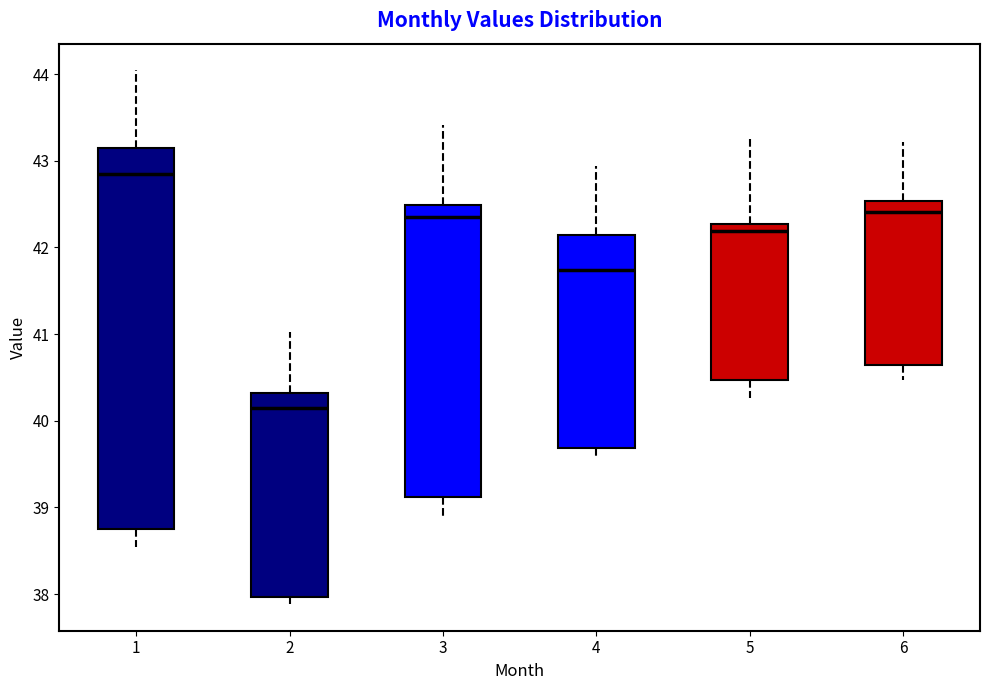

Which box is the tallest, from its lower edge to its upper edge?

1